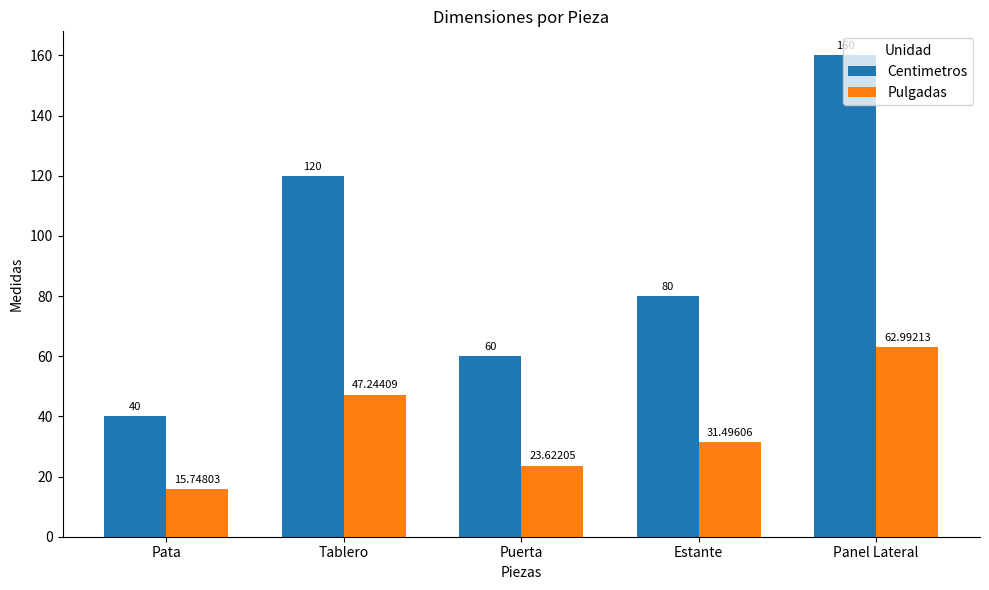

Reading left to right, what are all the values shown in this chart?

Centimetros: Pata=40.0	Tablero=120.0	Puerta=60.0	Estante=80.0	Panel Lateral=160.0
Pulgadas: Pata=15.7	Tablero=47.2	Puerta=23.6	Estante=31.5	Panel Lateral=63.0